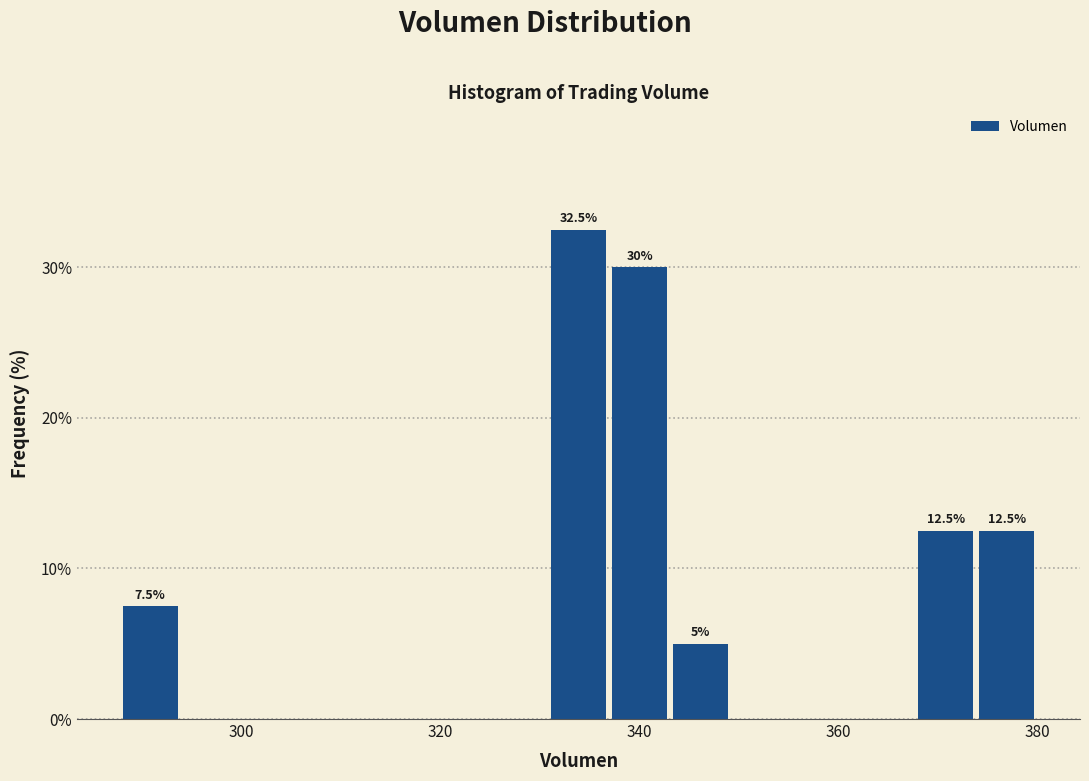

Read against the x-axis, roughly where is the centre of the tallest bar?

334